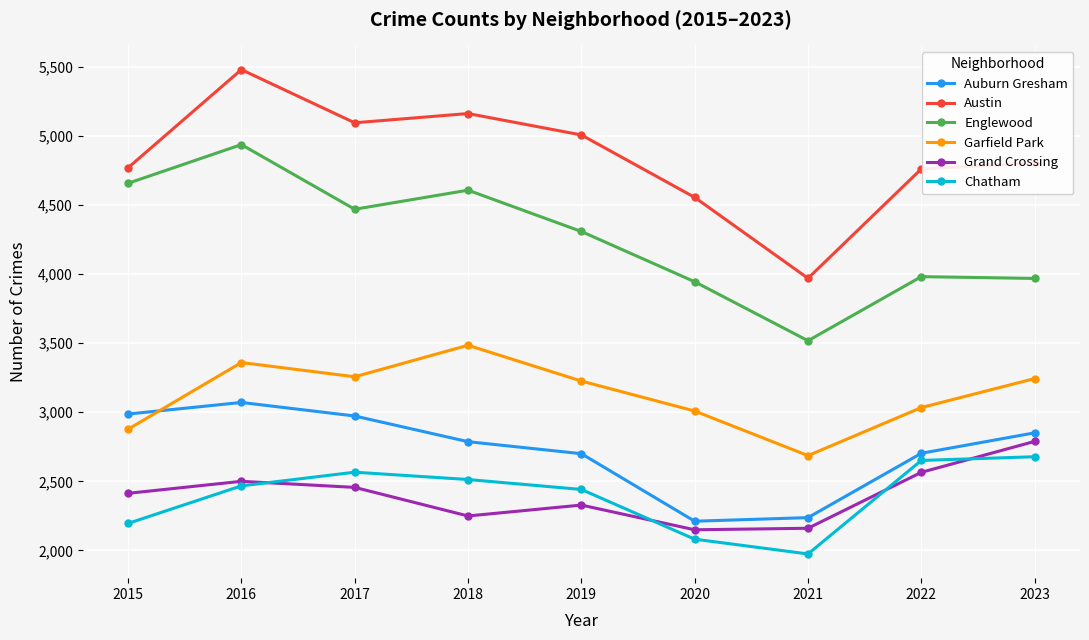

True or false: Chatham and Englewood intersect in this chart.

False